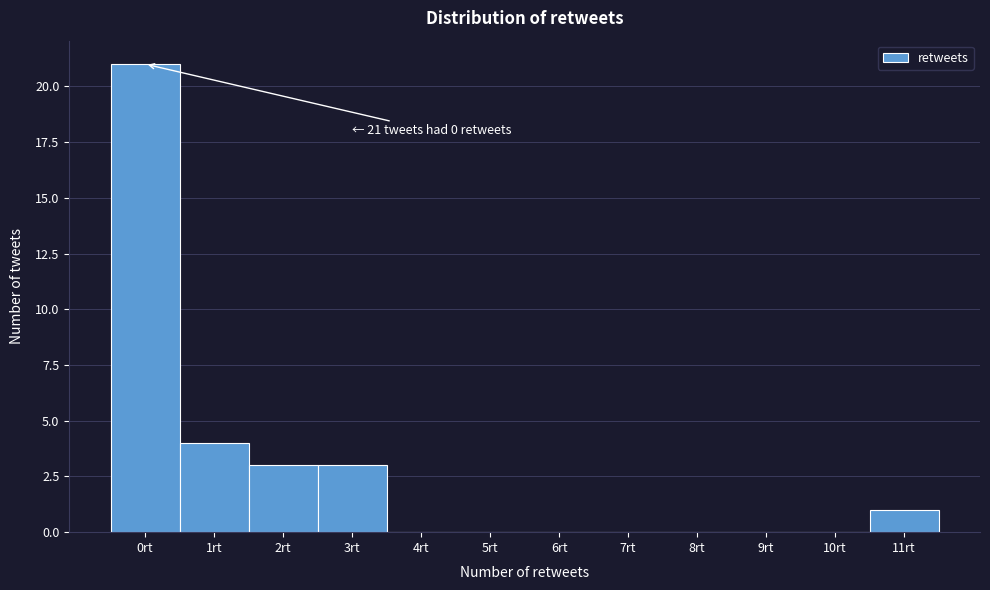

Over which range of the x-axis is the bar tallest?

-0.5 to 0.5